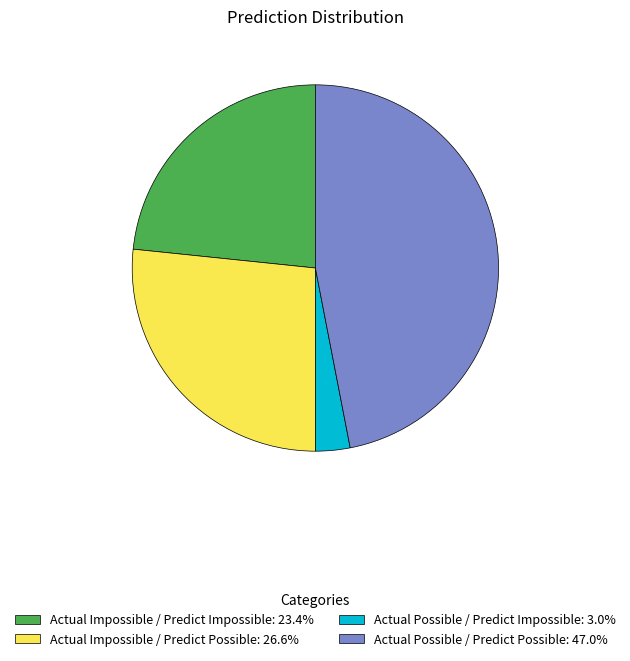

Approximately how many times larger is the value at Actual Impossible / Predict Possible: 26.6% compared to Actual Possible / Predict Impossible: 3.0%?

8.7